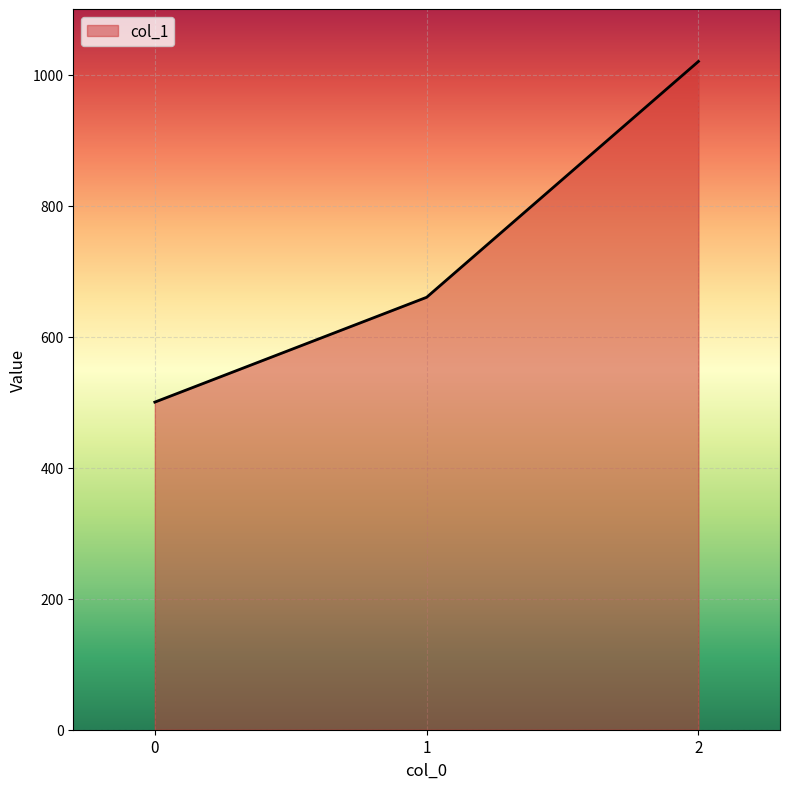

Does the chart display data point markers on the line(s)?

No